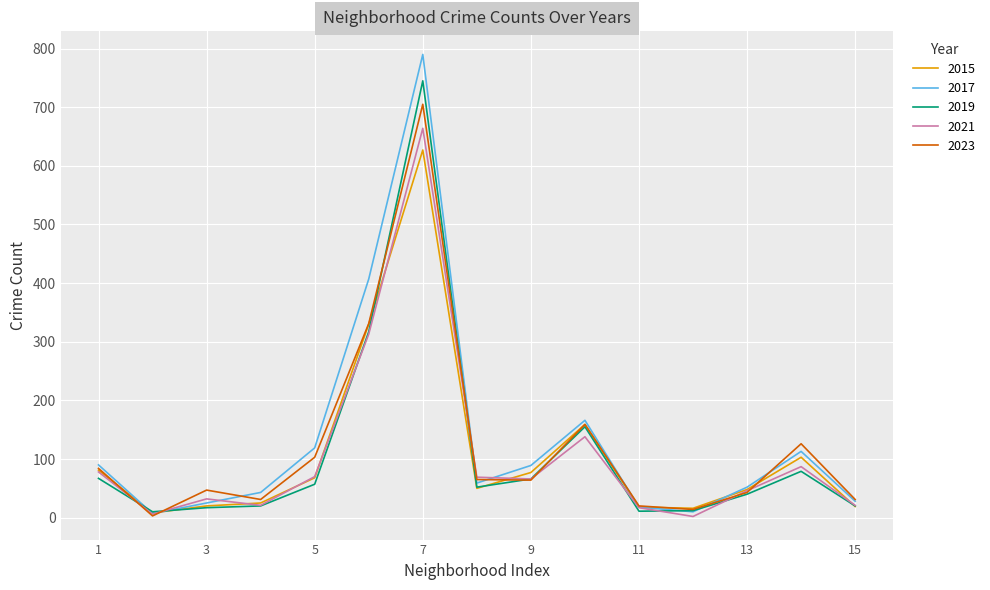

What is the maximum value shown in the chart?

790